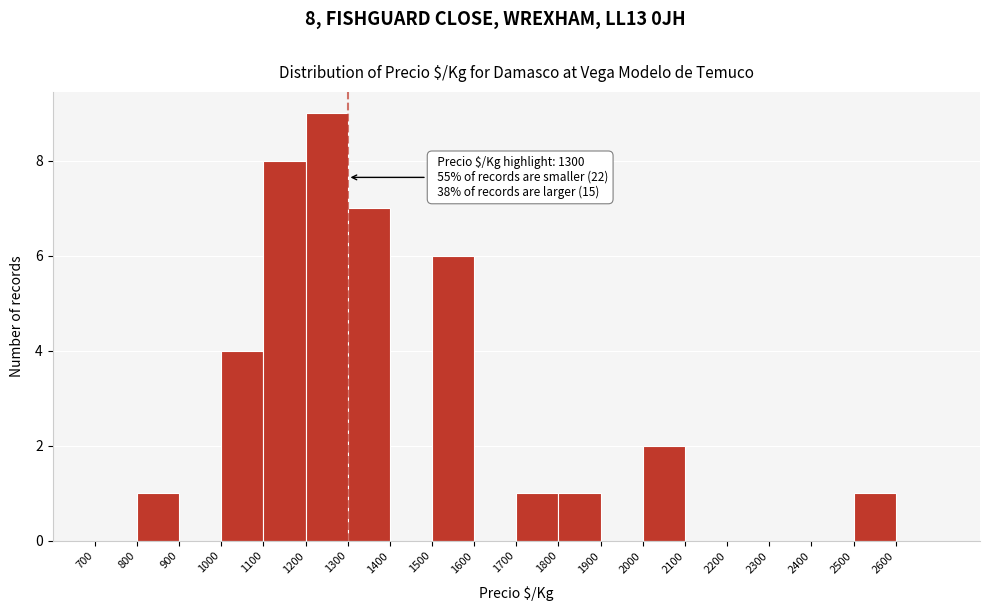

Over which range of the x-axis is the bar tallest?

1200 to 1300